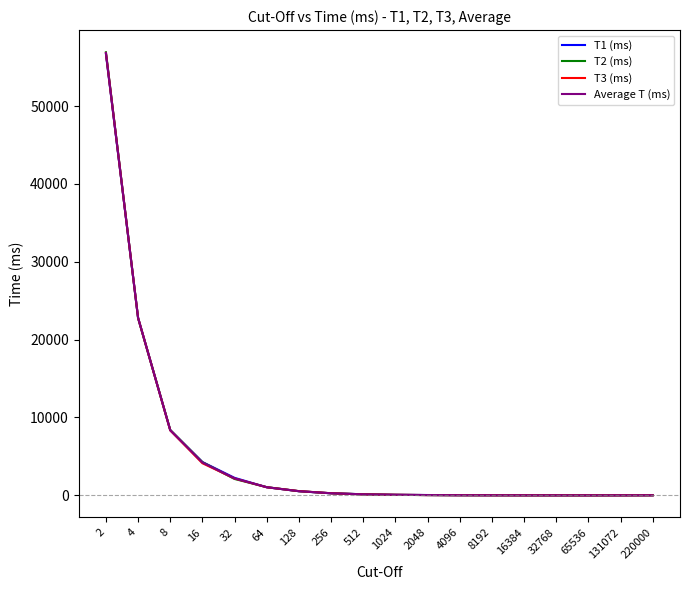

How many lines are shown in the chart?

4